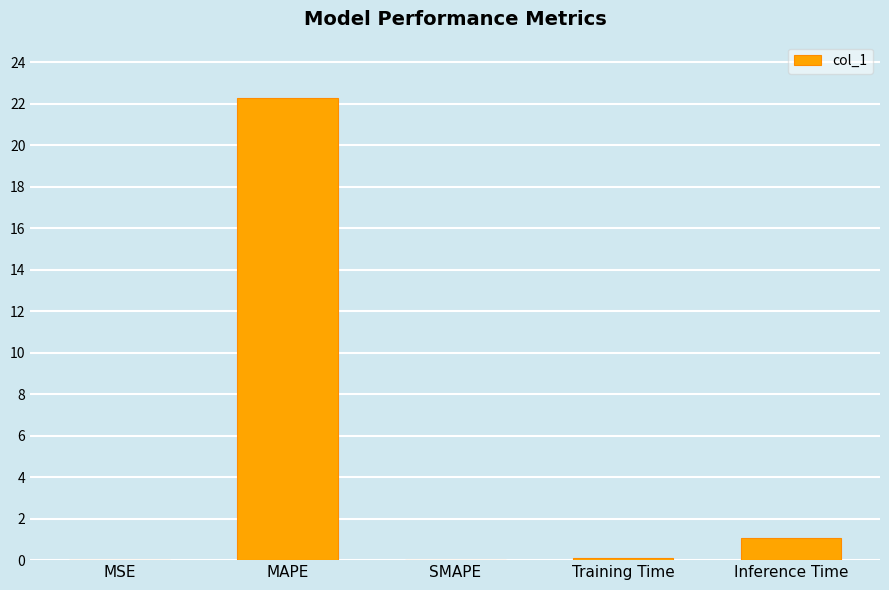

What is the sum of all values?

23.5